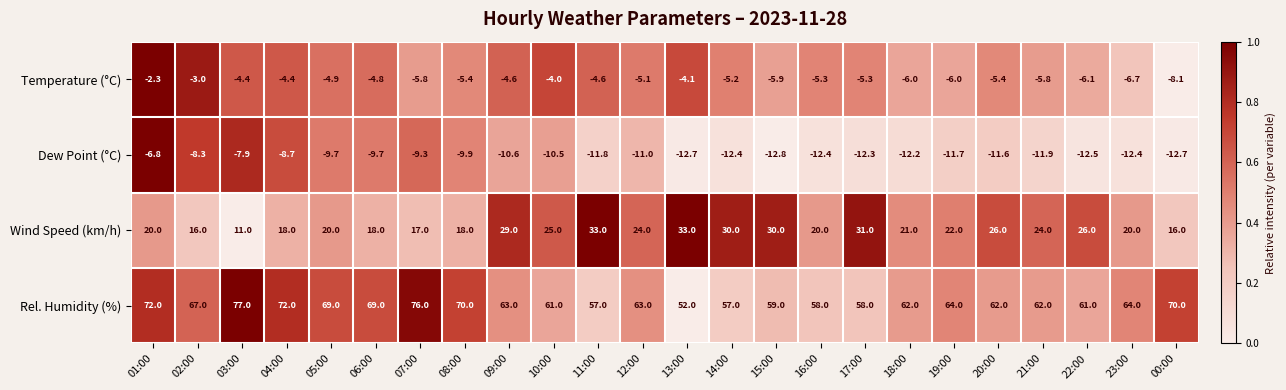

Which series has the largest total across all categories?

Rel. Humidity (%)